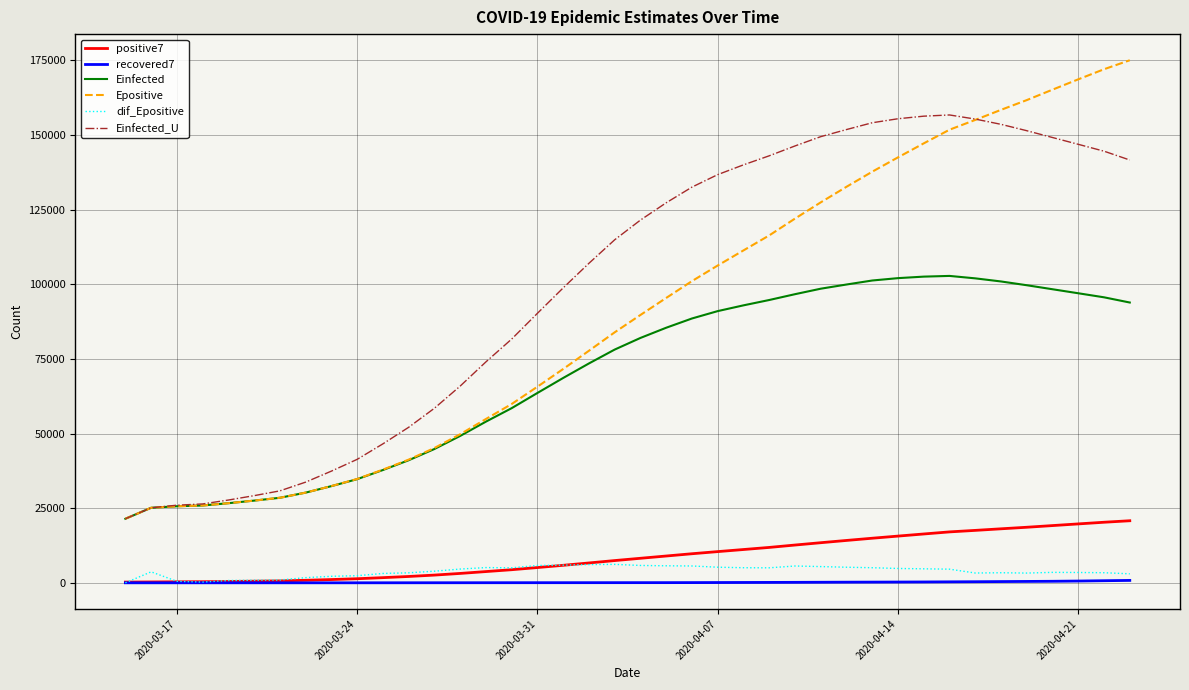

Which series has the widest spread of values?

Epositive